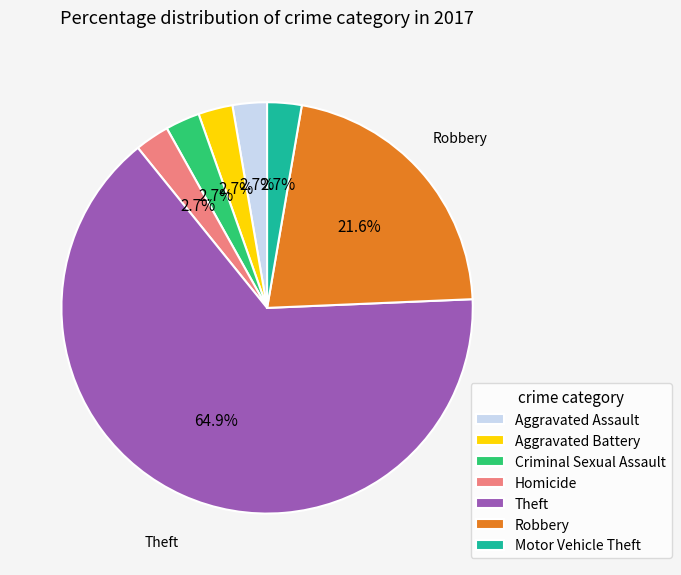

Which slice is the largest?

Theft